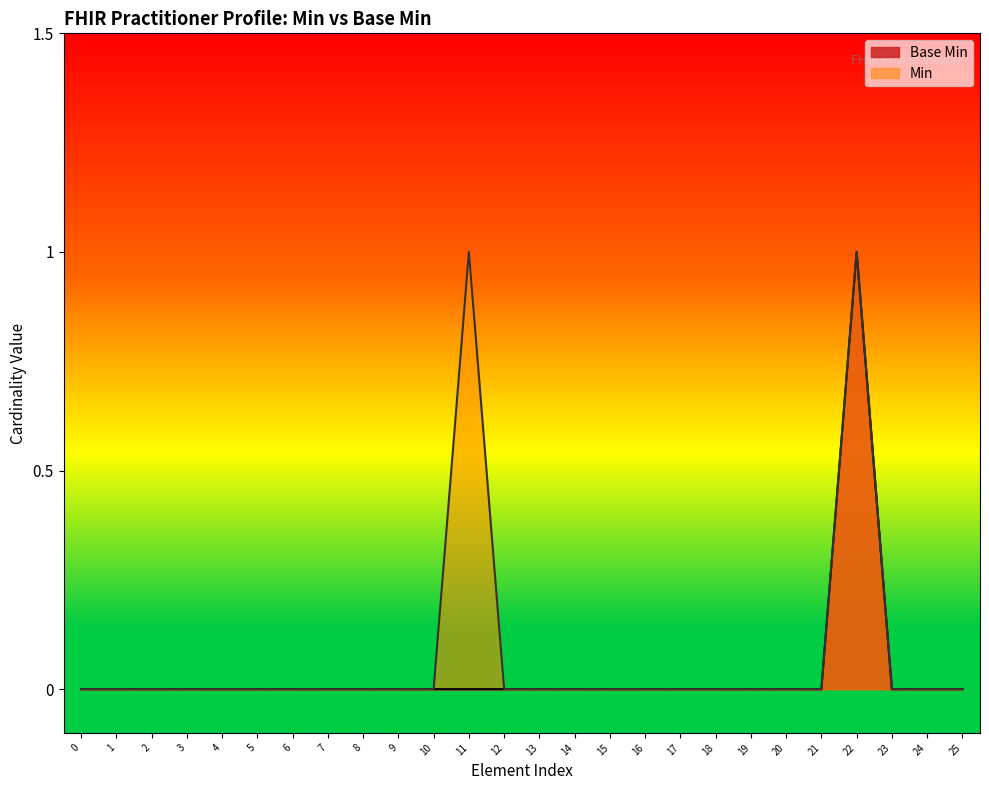

The value of Base Min at 16 is 1. True or false?

False